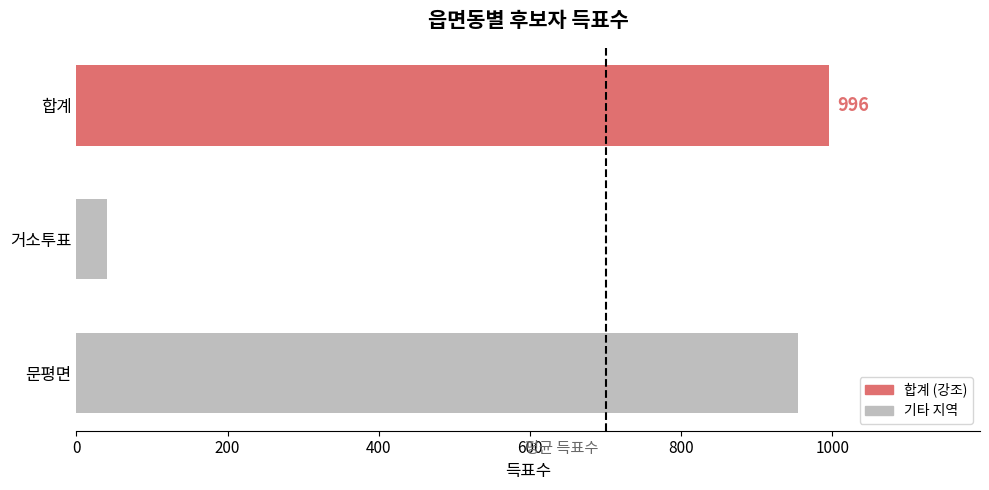

What is the average value?

664